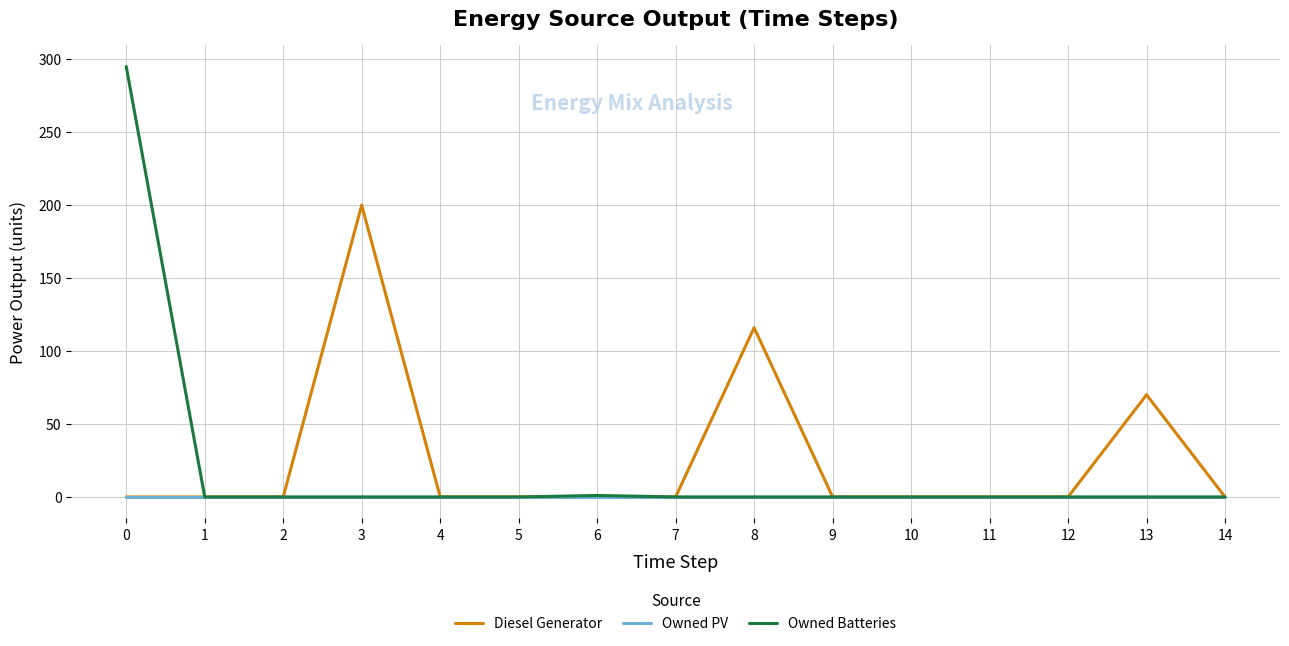

At which label is Diesel Generator closest to 100?

8